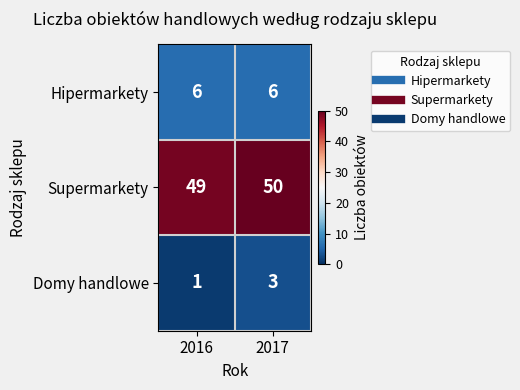

At which category is the sum across all series the highest?

2017